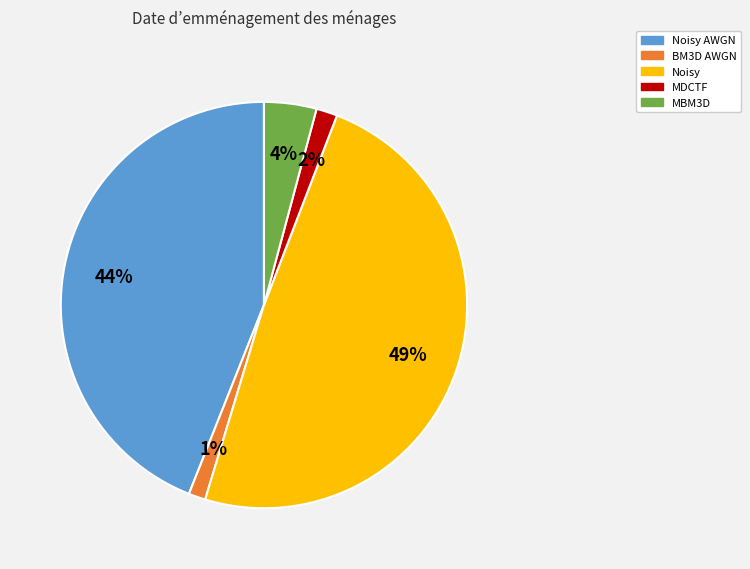

Does any single category account for the majority?

No